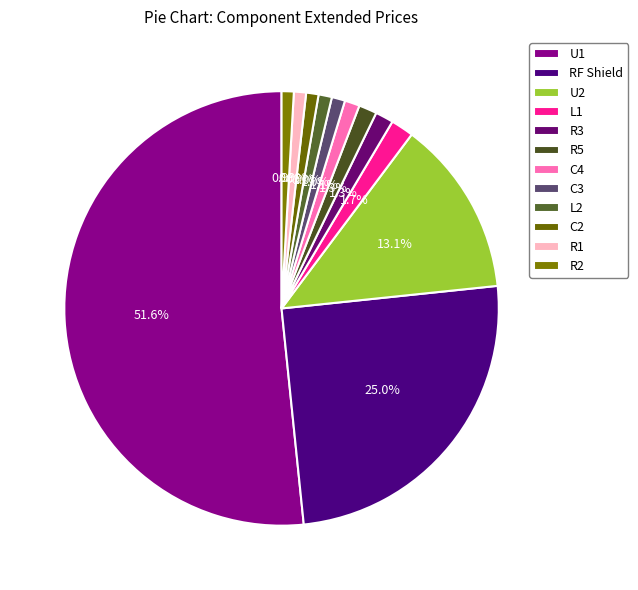

What is the largest slice in the pie chart?

U1